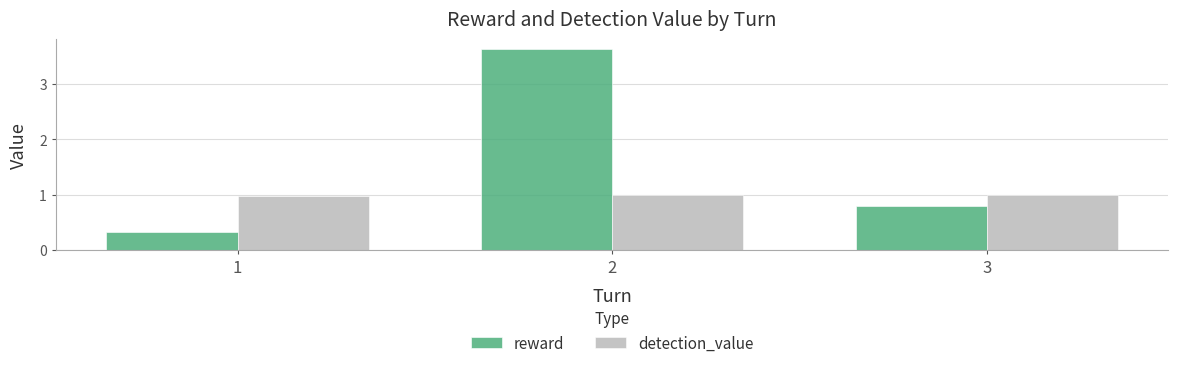

Which series has the widest spread of values?

reward